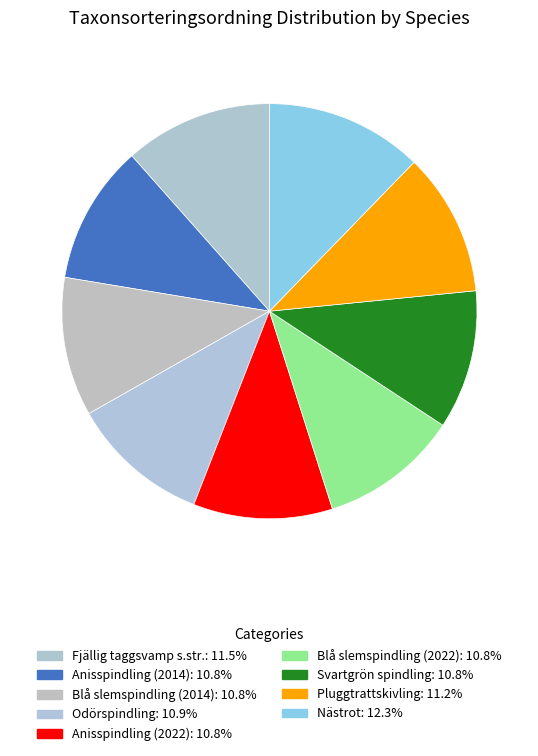

True or false: Nästrot accounts for 12% of the total.

True